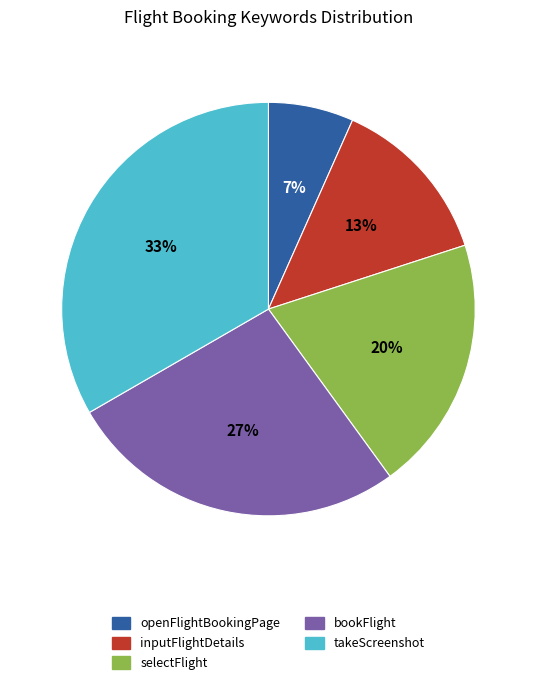

Does bookFlight represent more than half of the total?

No